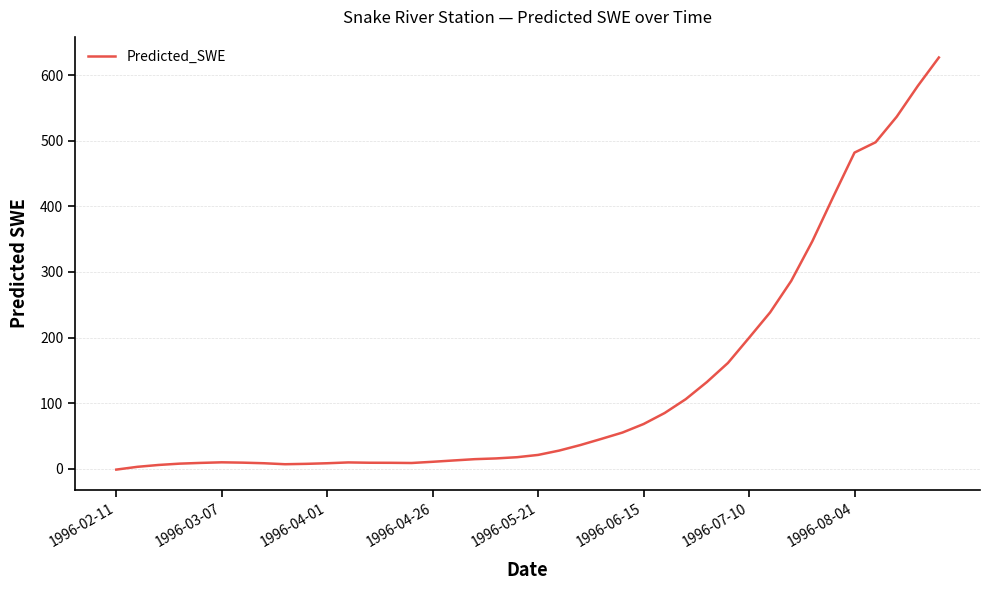

What is the maximum value shown in the chart?

626.9